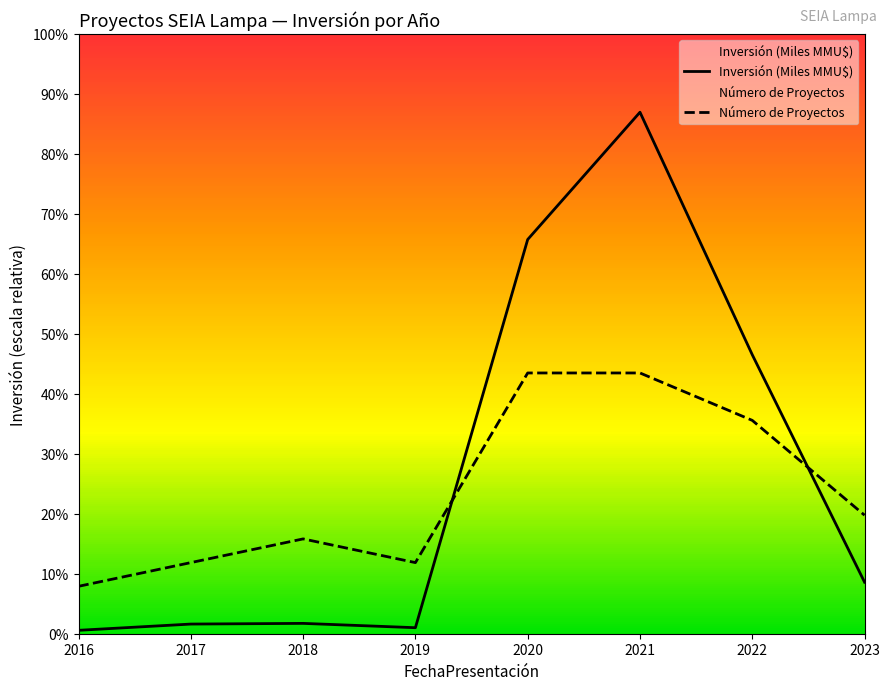

The value of Número de Proyectos at 2023 is 168.9. True or false?

False